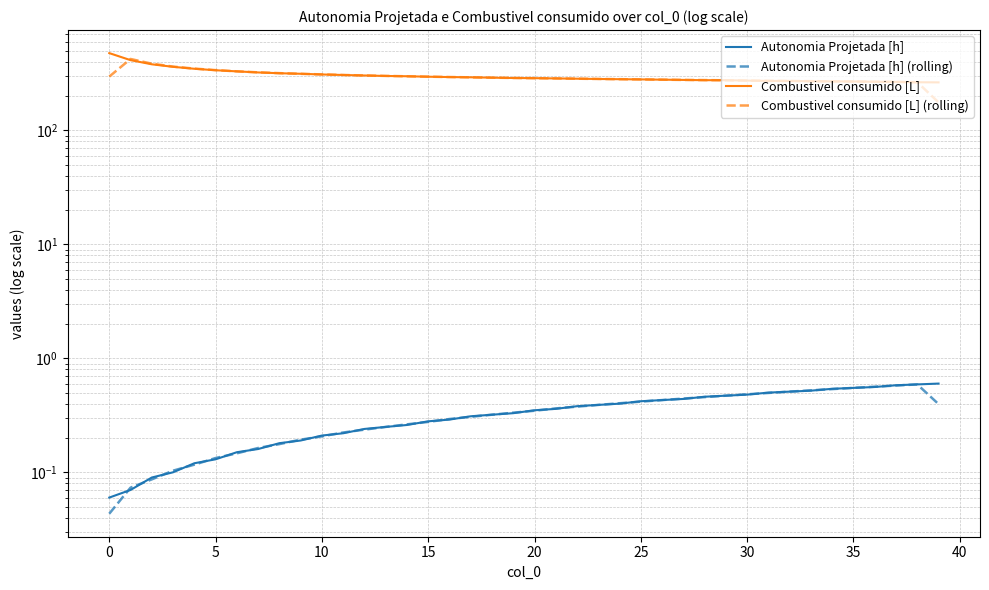

What are all the series names shown in the legend?

Autonomia Projetada [h], Autonomia Projetada [h] (rolling), Combustivel consumido [L], Combustivel consumido [L] (rolling)